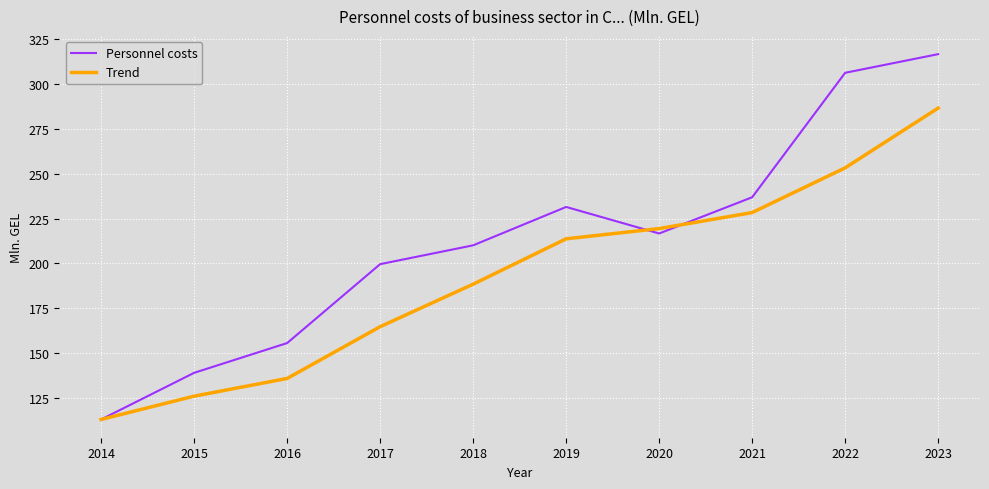

Reading left to right, list all the values displayed in this chart.

Personnel costs: 113.0	139.0	155.6	199.6	210.1	231.5	216.7	236.9	306.3	316.7
Trend: 113.0	126.0	135.9	164.7	188.4	213.7	219.4	228.4	253.3	286.6